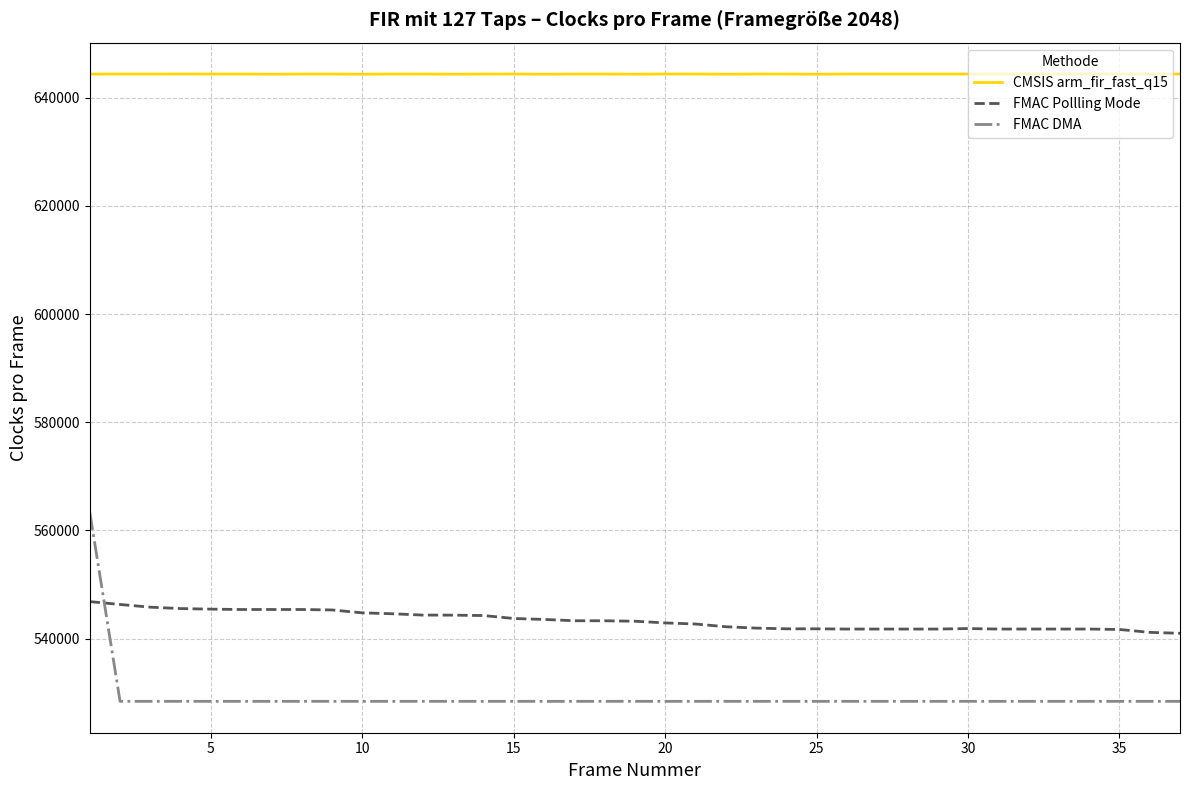

How many lines are shown in the chart?

3